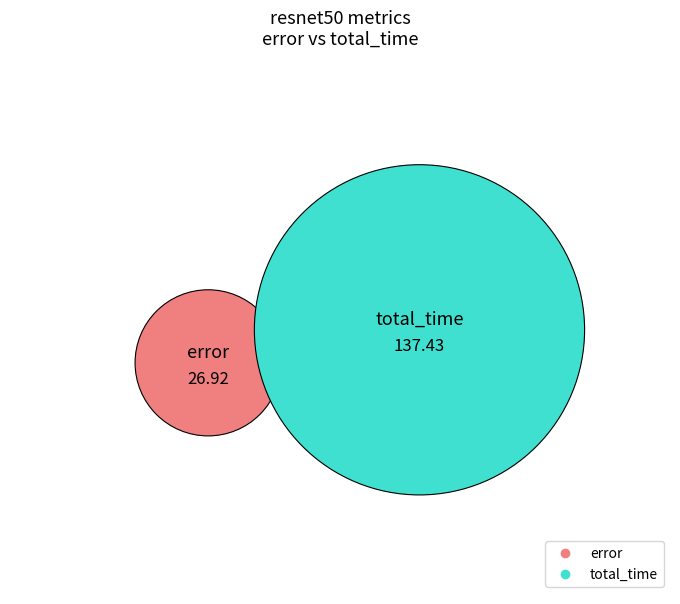

How many segments does this pie chart have?

2